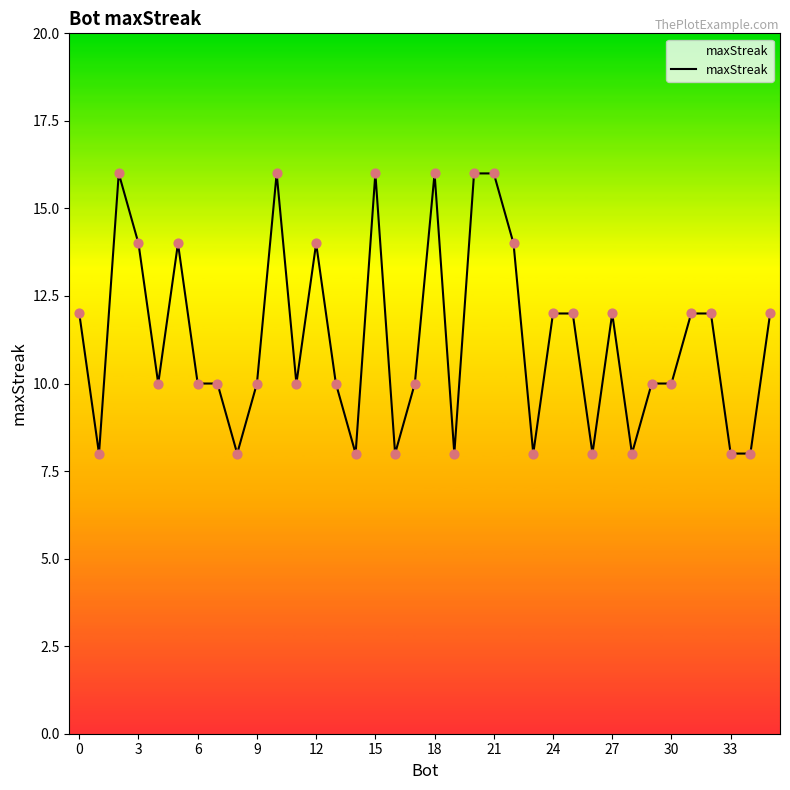

What is the greatest value displayed?

16